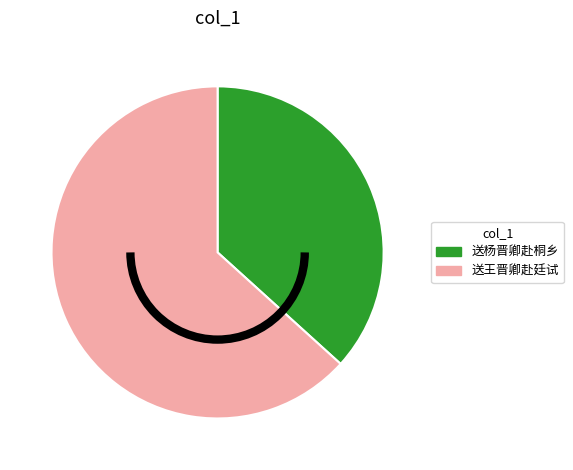

Is it true that 送王晋卿赴廷试 is 63% of the pie?

True